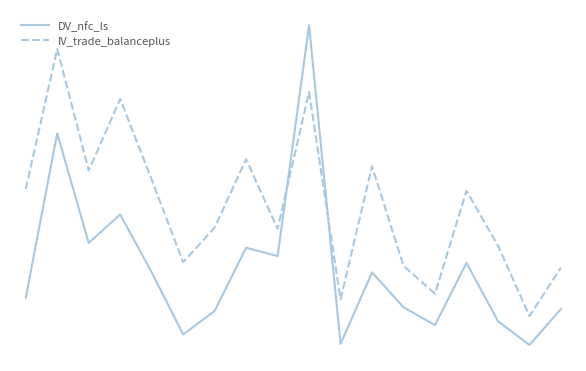

At how many categories does at least one series exceed 119?

5